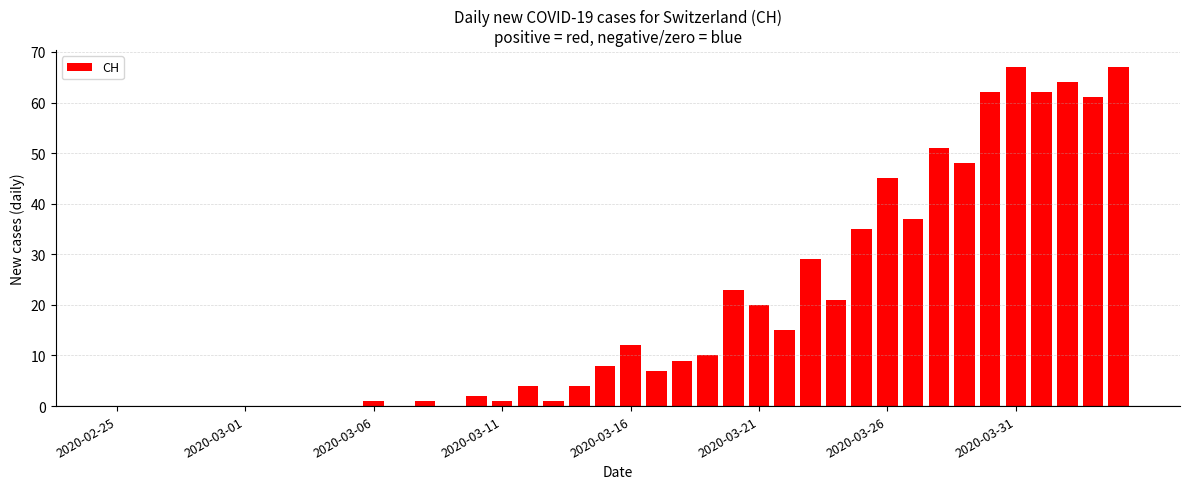

What is the sum of all values?

767